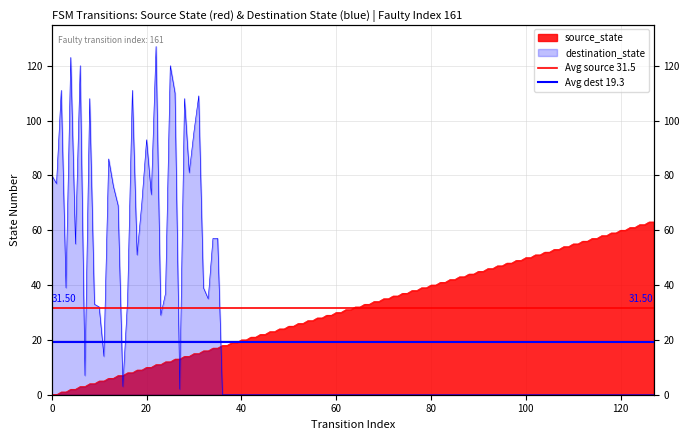

Is it true that Avg dest 19.3 equals 19.3 at 0?

True